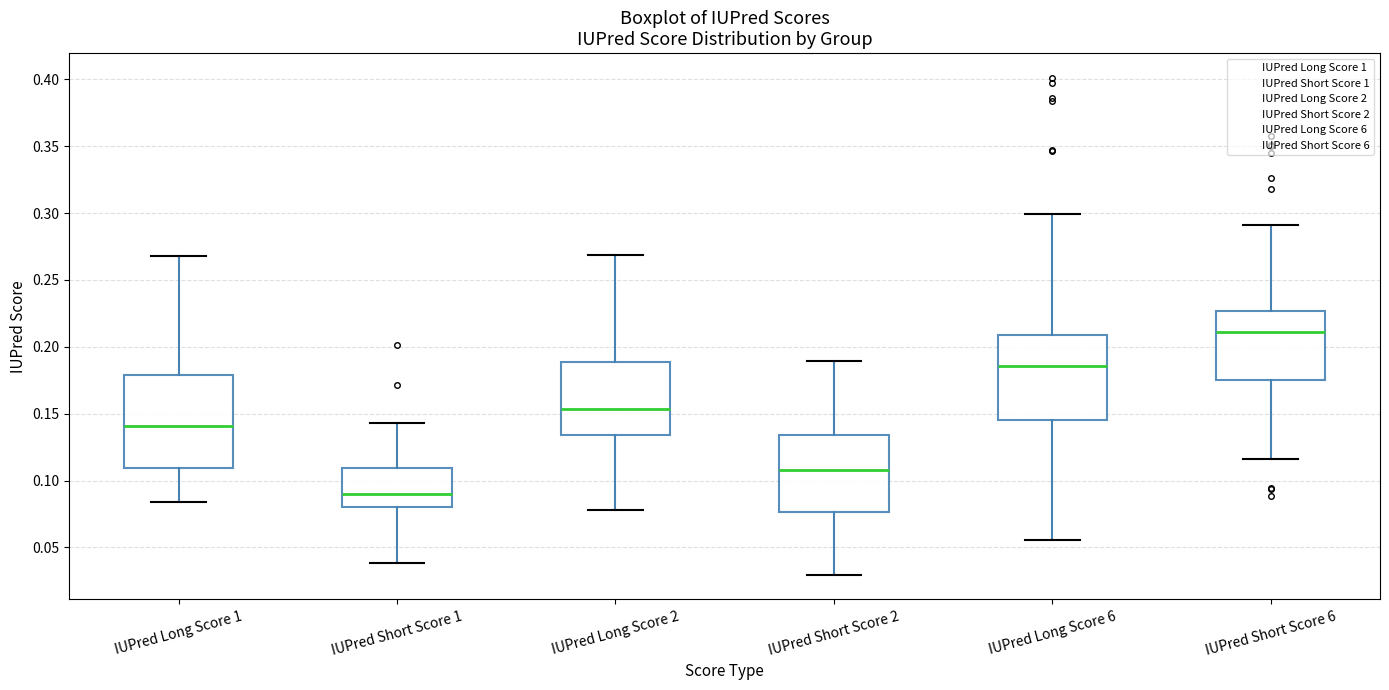

Reading left to right, read every box against the y-axis: the position of its median line, the range the box covers, and the ends of its whiskers. The values are not printed on the chart, so give them approximately, as read against the axis.

IUPred Long Score 1: median 0.140, box 0.110 to 0.180, whiskers 0.085 to 0.270
IUPred Short Score 1: median 0.090, box 0.080 to 0.110, whiskers 0.040 to 0.145
IUPred Long Score 2: median 0.155, box 0.135 to 0.190, whiskers 0.080 to 0.270
IUPred Short Score 2: median 0.110, box 0.075 to 0.135, whiskers 0.030 to 0.190
IUPred Long Score 6: median 0.185, box 0.145 to 0.210, whiskers 0.055 to 0.300
IUPred Short Score 6: median 0.210, box 0.175 to 0.225, whiskers 0.115 to 0.290